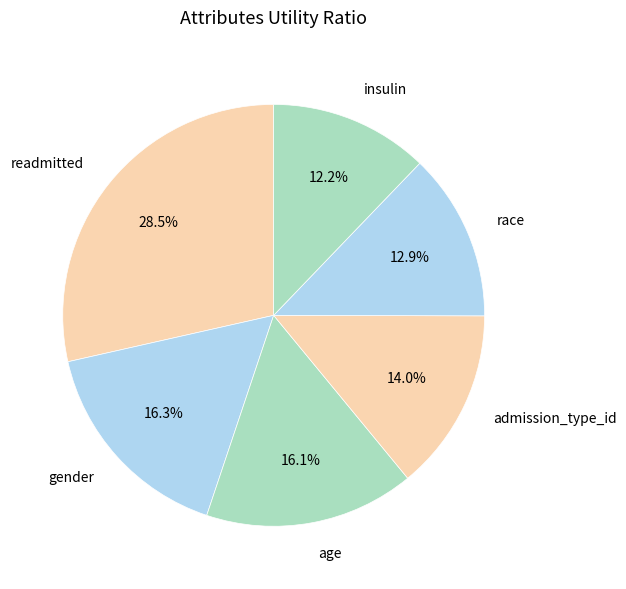

Does any single category account for the majority?

No